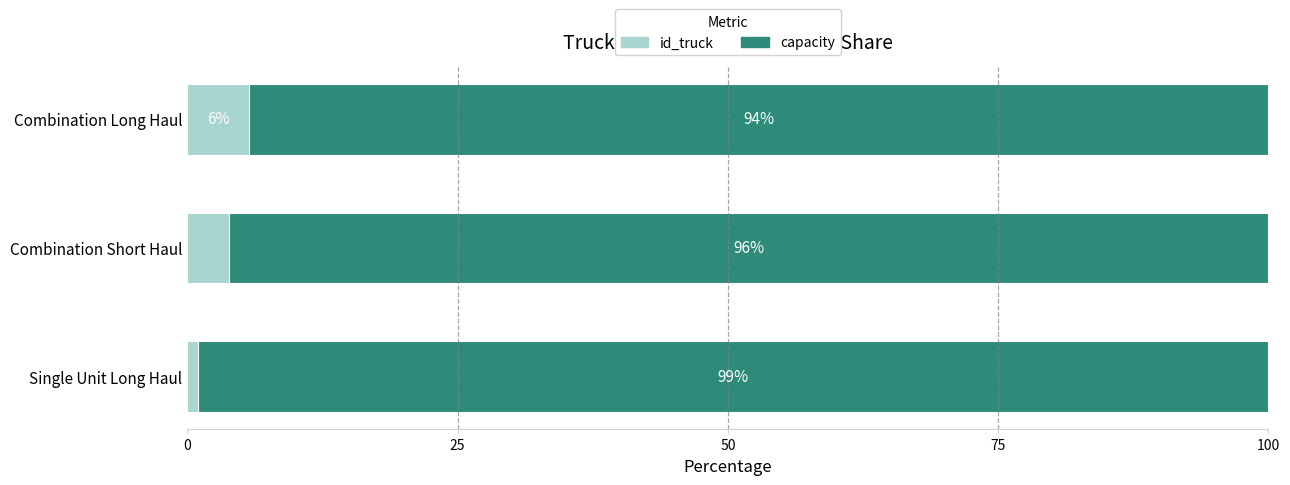

The id_truck series shows 1.8 at Combination Long Haul. True or false?

False